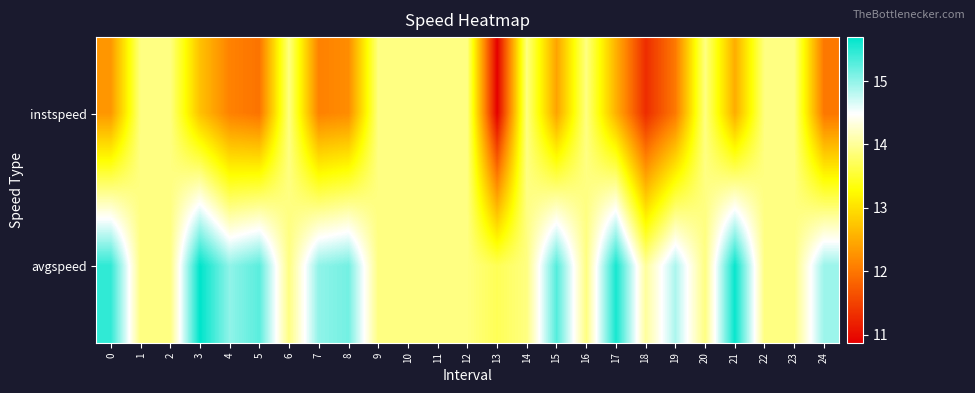

Reading right to left, what are all the values shown in this chart?

instspeed: 24=12.0	23=13.9	22=13.9	21=12.5	20=13.9	19=12.0	18=11.3	17=12.5	16=13.9	15=12.4	14=13.9	13=10.9	12=13.9	11=13.9	10=13.9	9=13.9	8=12.2	7=12.1	6=13.9	5=12.0	4=12.1	3=12.7	2=13.9	1=13.9	0=12.3
avgspeed: 24=15.0	23=13.9	22=13.9	21=15.7	20=13.9	19=14.9	18=14.0	17=15.6	16=13.9	15=15.3	14=13.9	13=13.7	12=13.9	11=13.9	10=13.9	9=13.9	8=15.1	7=15.0	6=13.9	5=15.3	4=15.0	3=15.7	2=13.9	1=13.9	0=15.5